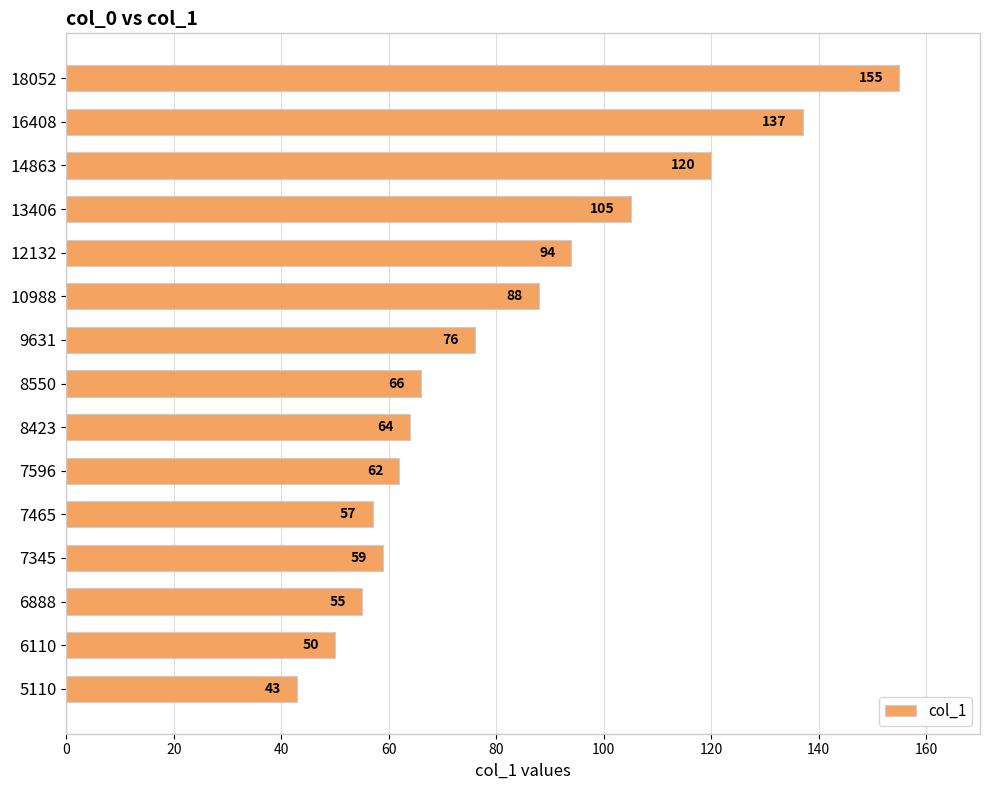

Are the bars horizontal?

Yes